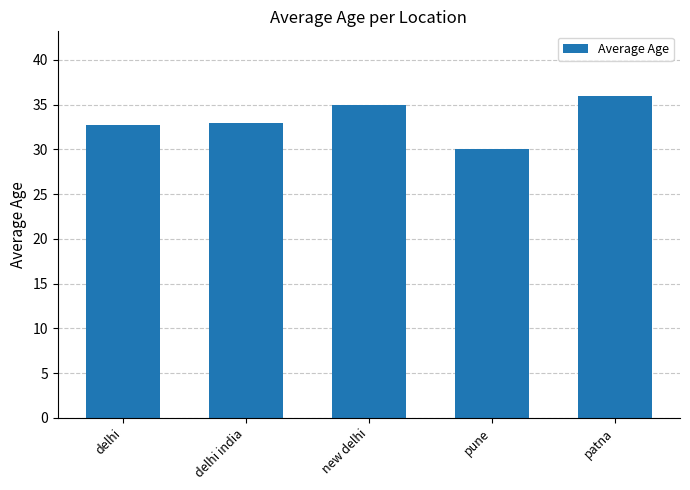

What is the sum of all values?

166.7